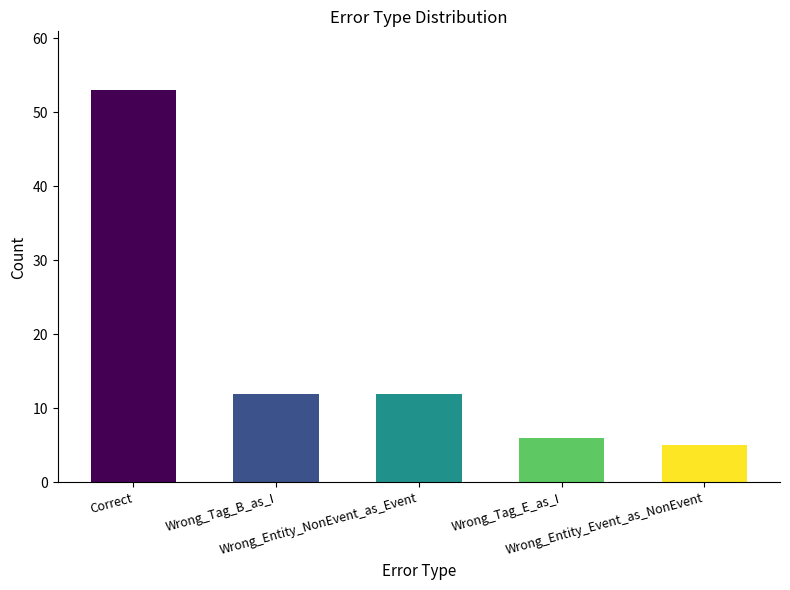

What value does the data have at Wrong_Entity_NonEvent_as_Event, to the nearest 10?

10